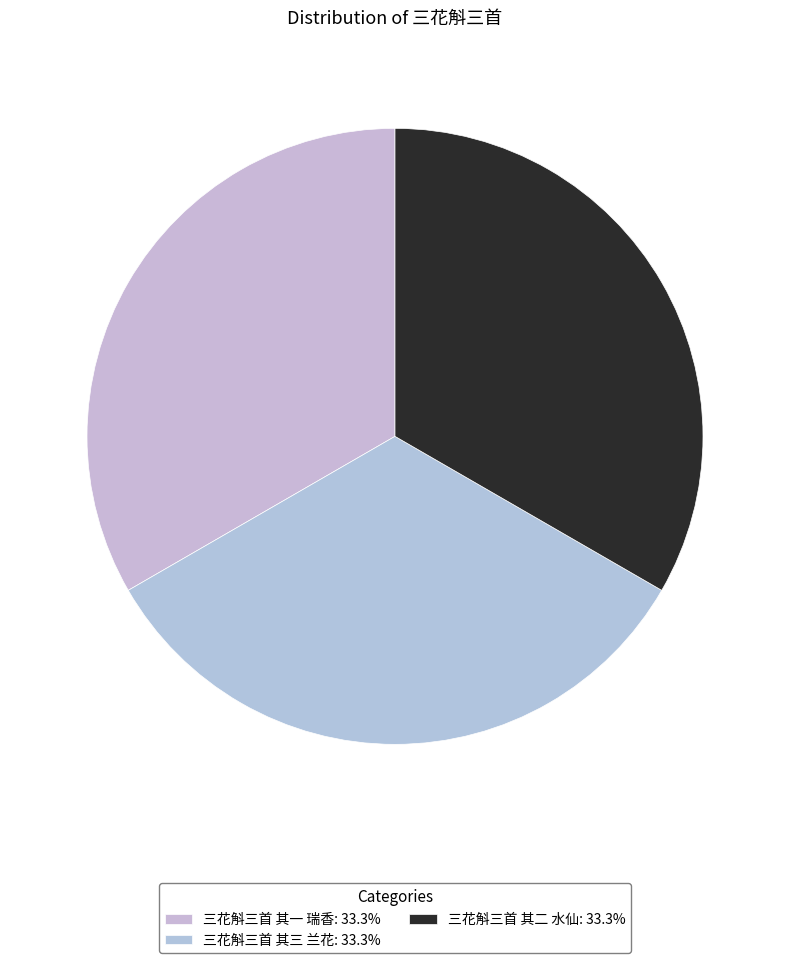

What is the smallest slice in the pie chart?

三花斛三首 其二 水仙